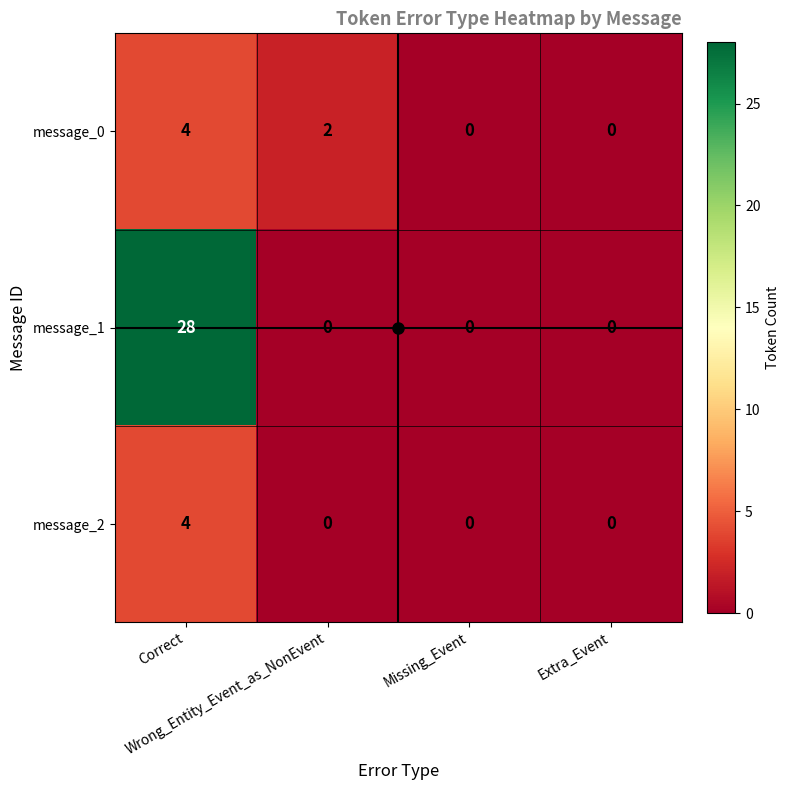

Which series has the largest range (max minus min)?

message_1